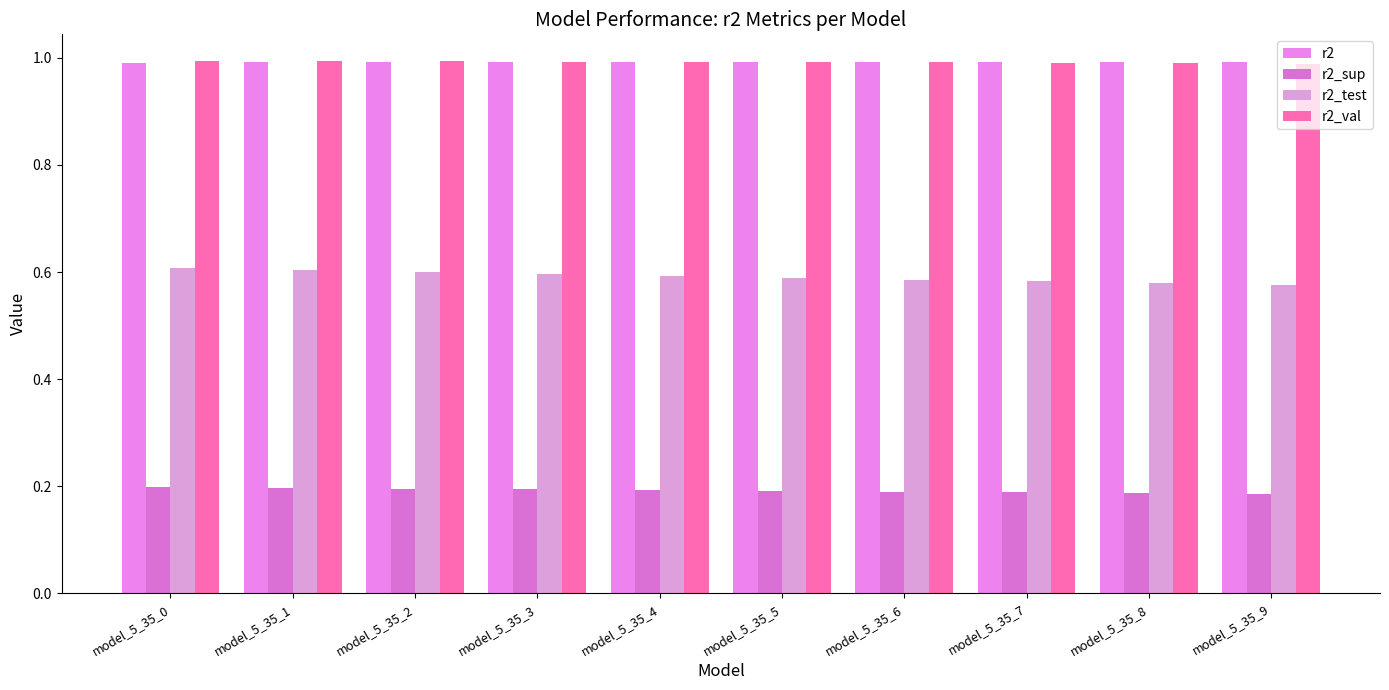

Which series has the widest spread of values?

r2_test